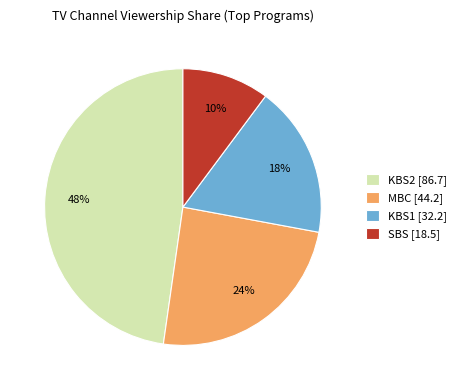

To the nearest percent, what is the combined percentage of KBS1 and SBS?

28%